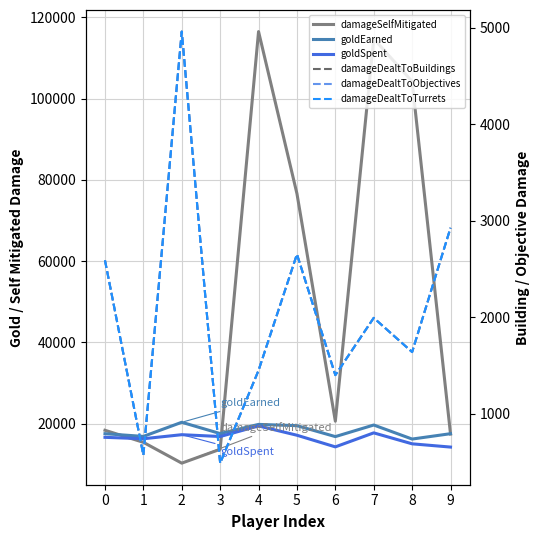

True or false: damageDealtToBuildings and damageDealtToObjectives intersect in this chart.

False